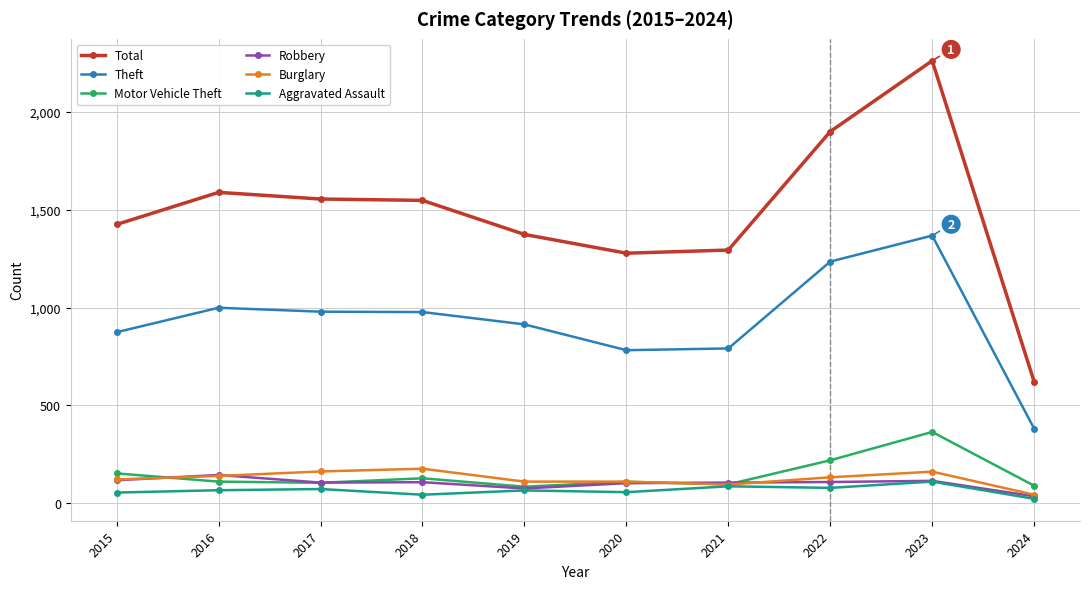

What is the sum of the Total values at 2016 and 2020?

2867